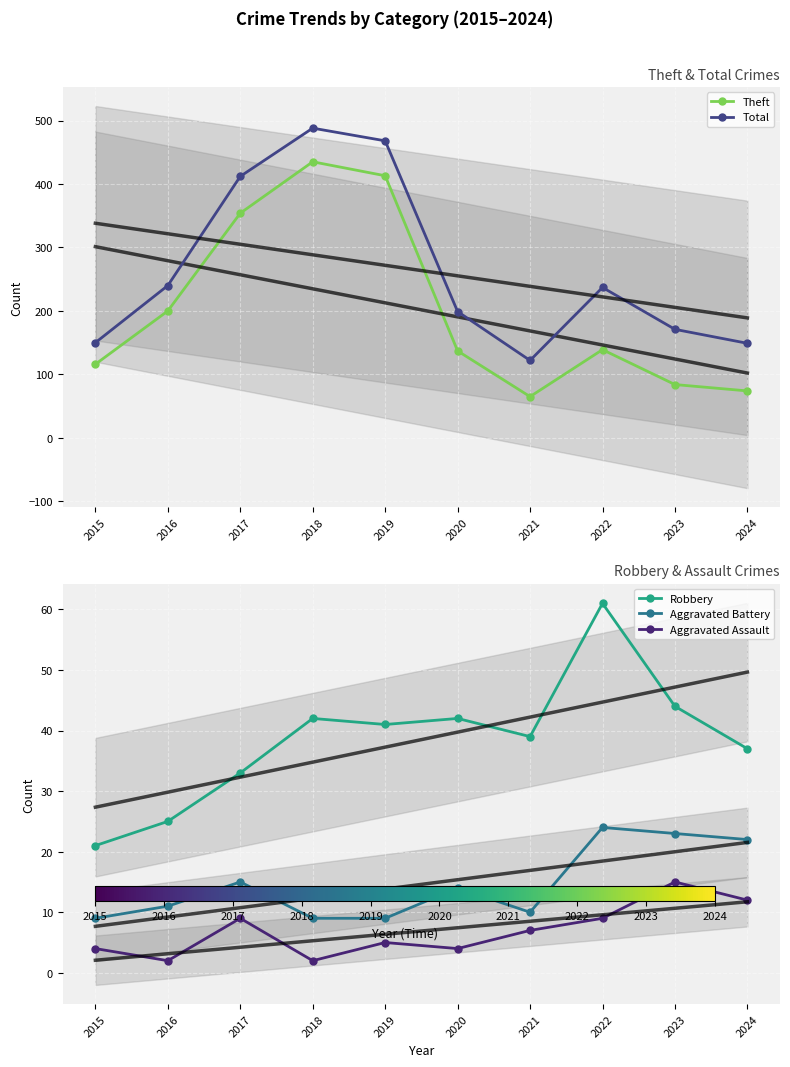

What are all the series names shown in the legend?

Theft, Total, Robbery, Aggravated Battery, Aggravated Assault